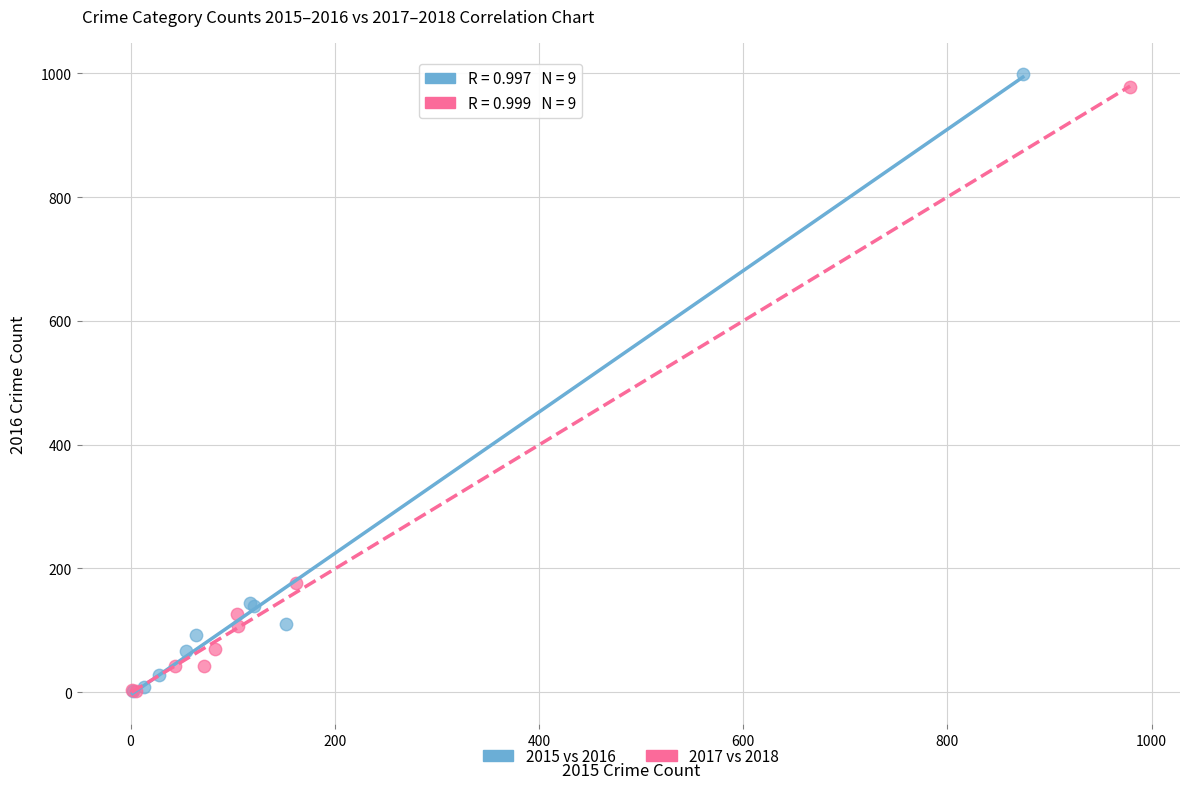

Which series contains the highest Y value?

2015 vs 2016